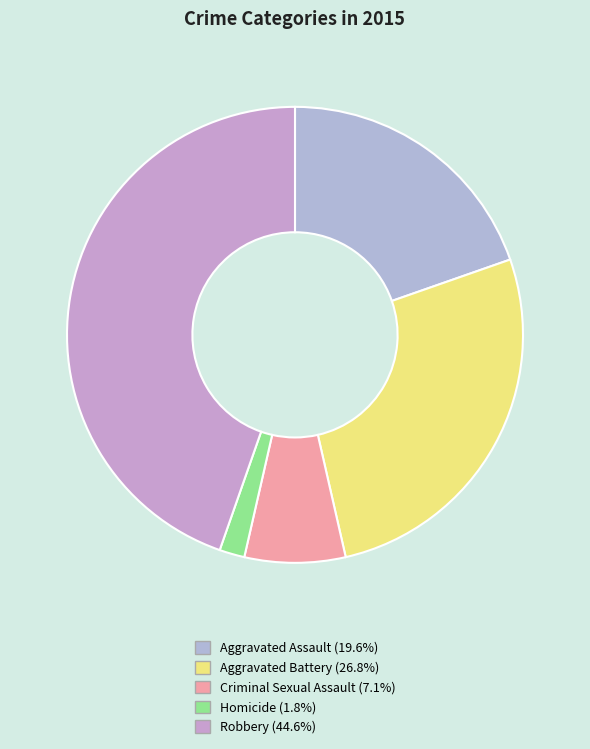

How many segments does this pie chart have?

5